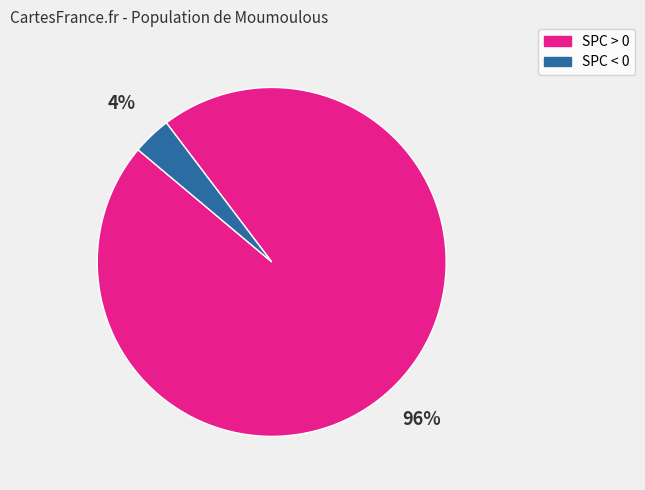

Is there any slice that represents more than half of the pie?

Yes